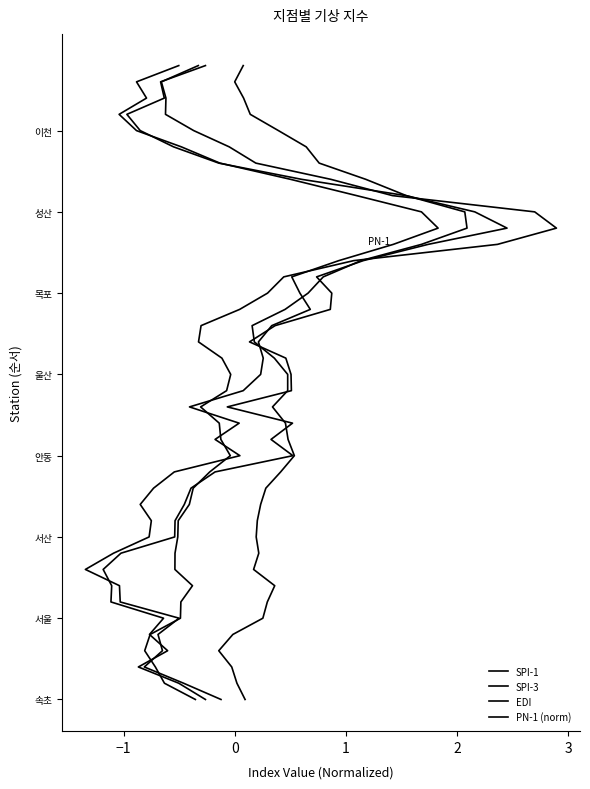

What are all the series names shown in the legend?

SPI-1, SPI-3, EDI, PN-1 (norm)